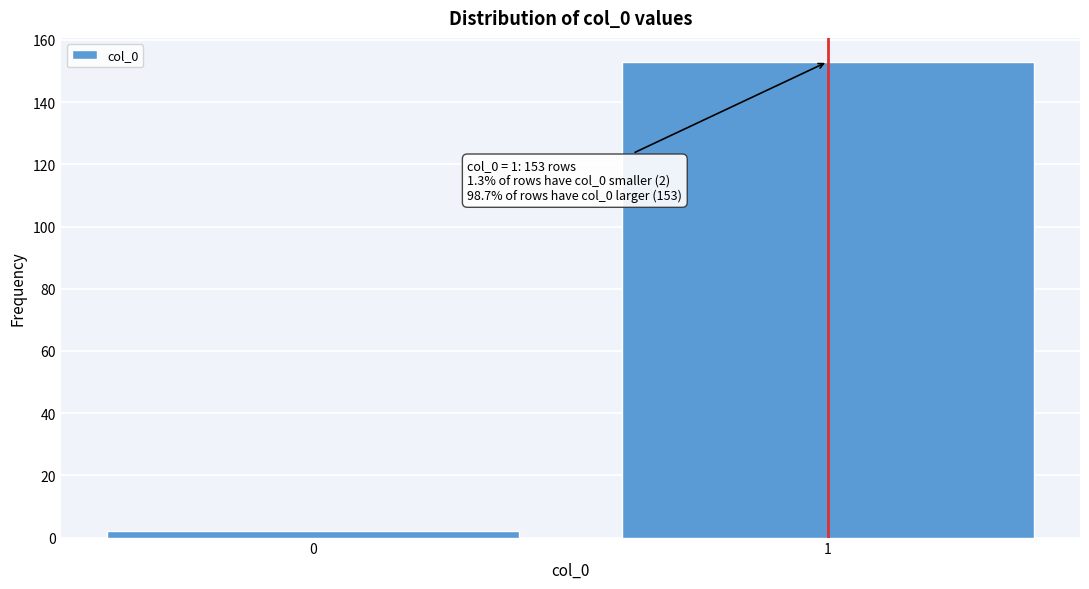

Reading left to right, extract all data points from this chart.

0=2	1=153